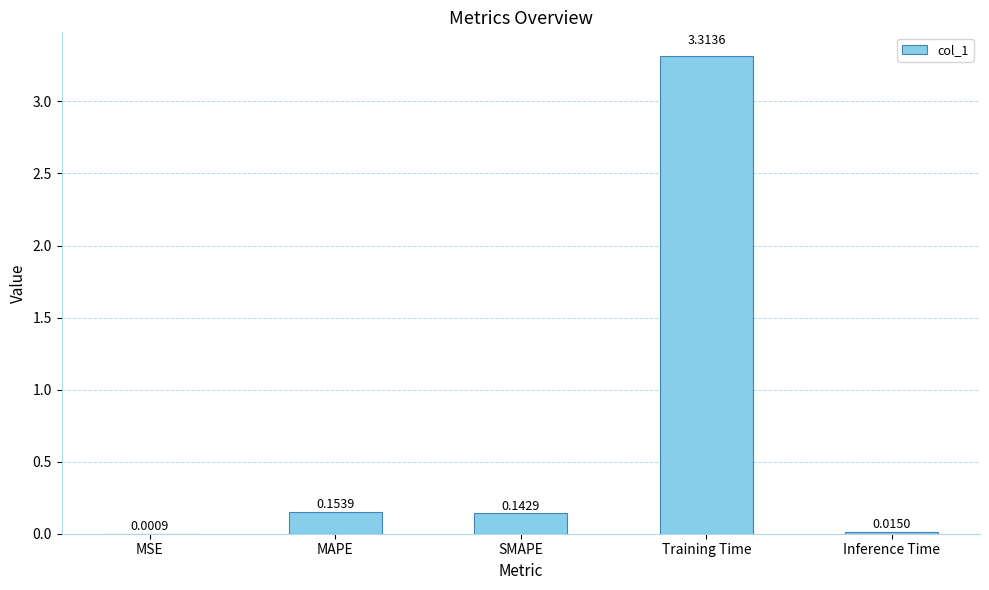

What is the change in value from MAPE to Training Time?

+3.2